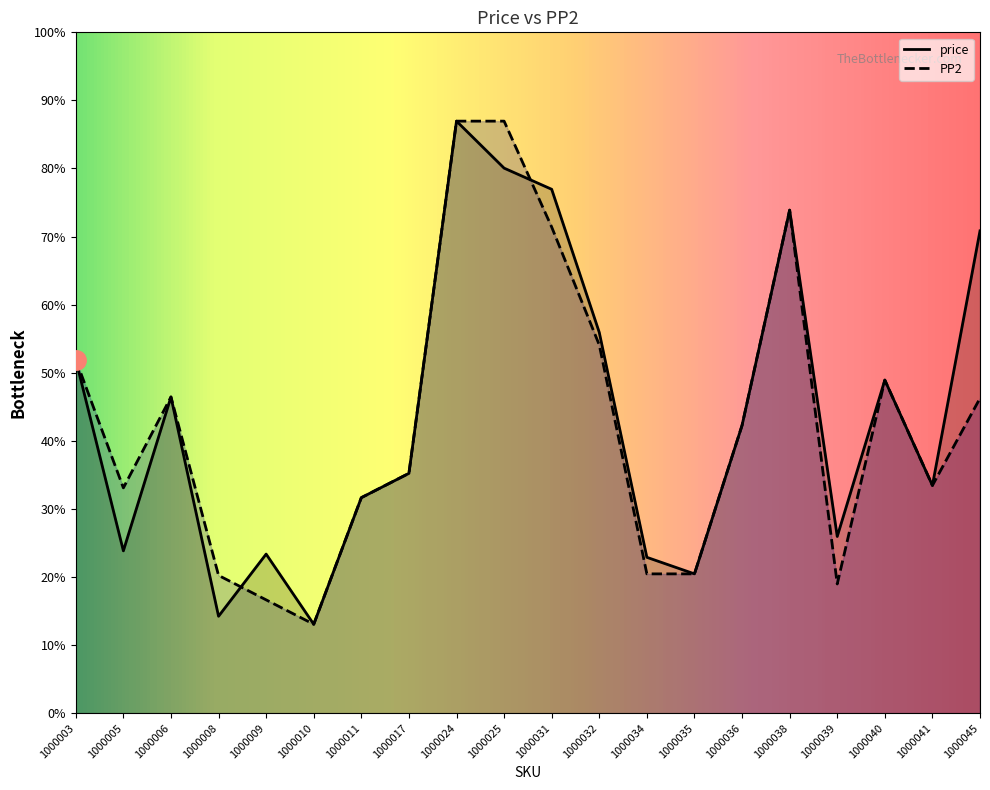

Reading left to right, what are all the values shown in this chart?

price: 4379	2010	3916	1200	1970	1101	2669	2970	7332	6750	6488	4715	1930	1725	3564	6230	2188	4125	2820	5973
PP2: 4379	2790	3916	1706	1403	1101	2669	2970	7332	7332	6020	4560	1725	1725	3564	6230	1600	4125	2820	3900